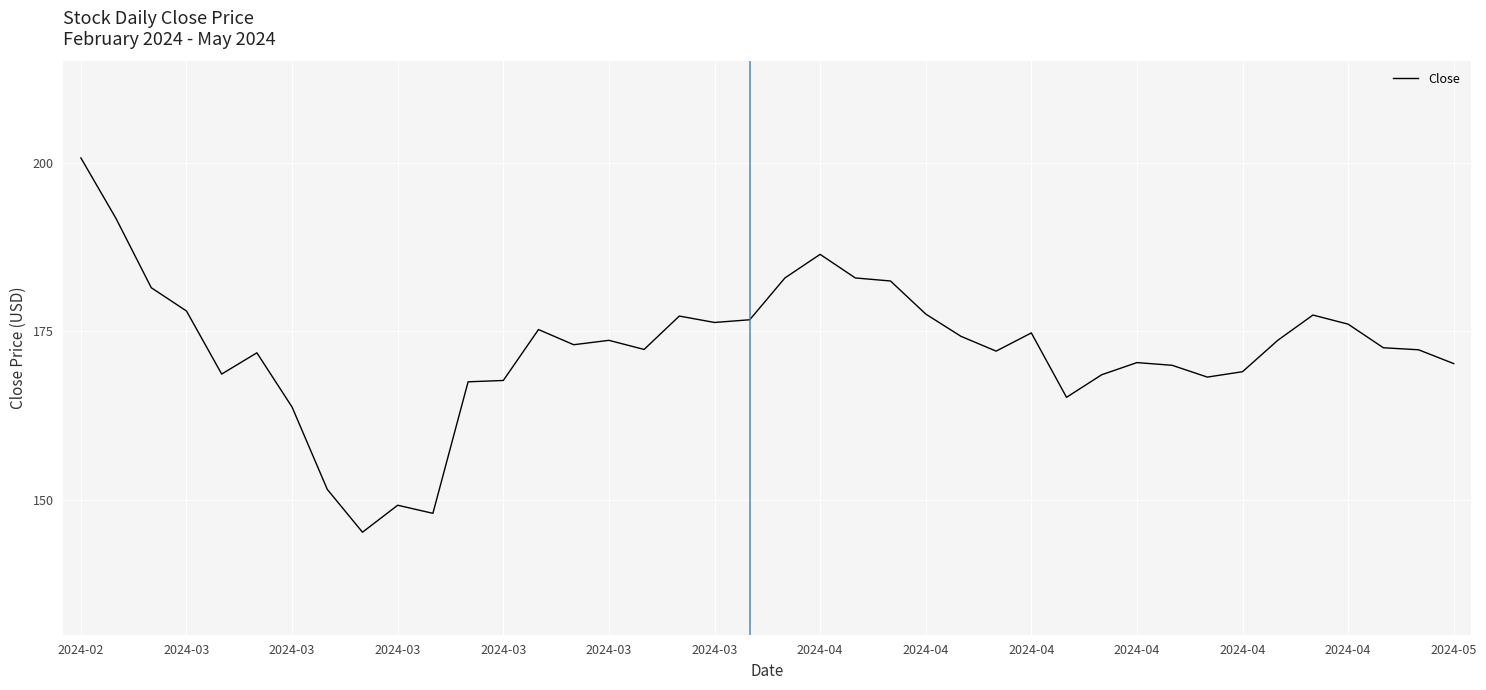

What is the maximum value shown in the chart?

200.7